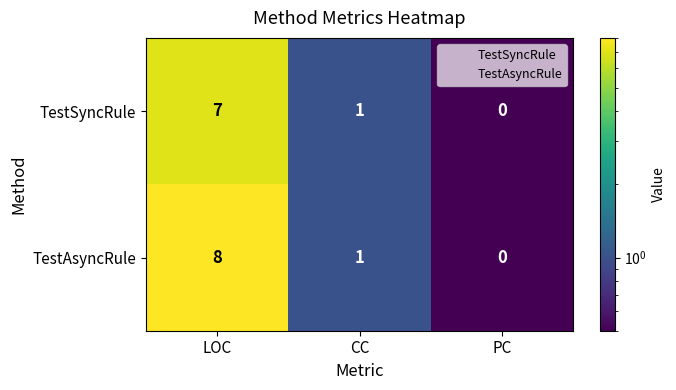

At which category is the sum across all series the highest?

LOC